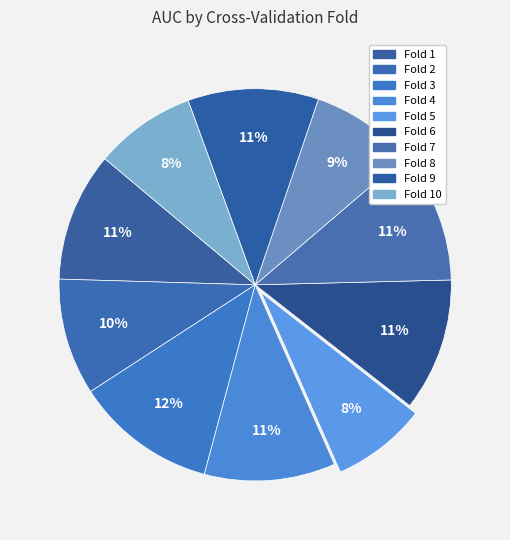

Which has a higher value, Fold 10 or Fold 7?

Fold 7